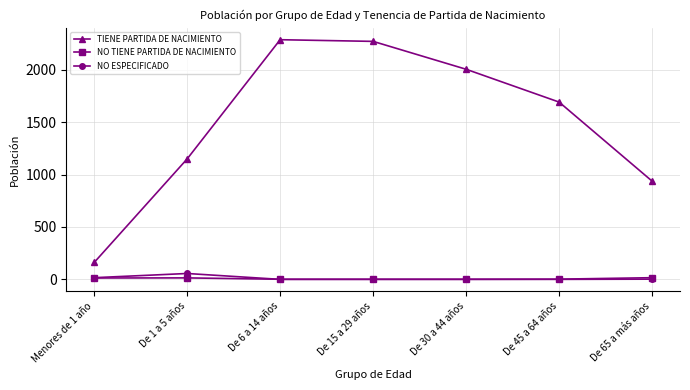

True or false: NO ESPECIFICADO and TIENE PARTIDA DE NACIMIENTO cross at least once.

False